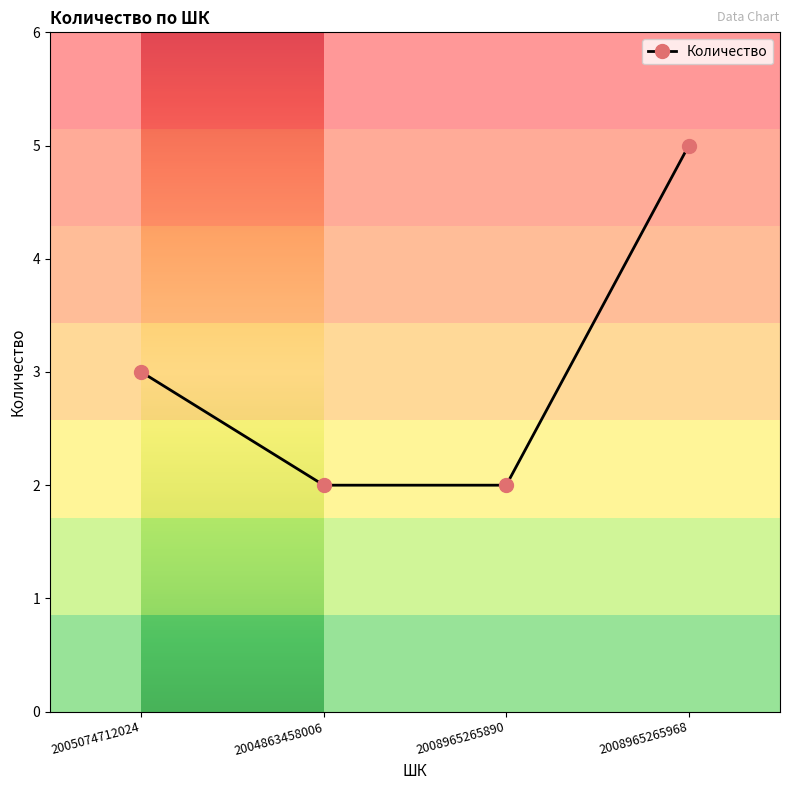

Which has a higher value, 2008965265968 or 2004863458006?

2008965265968